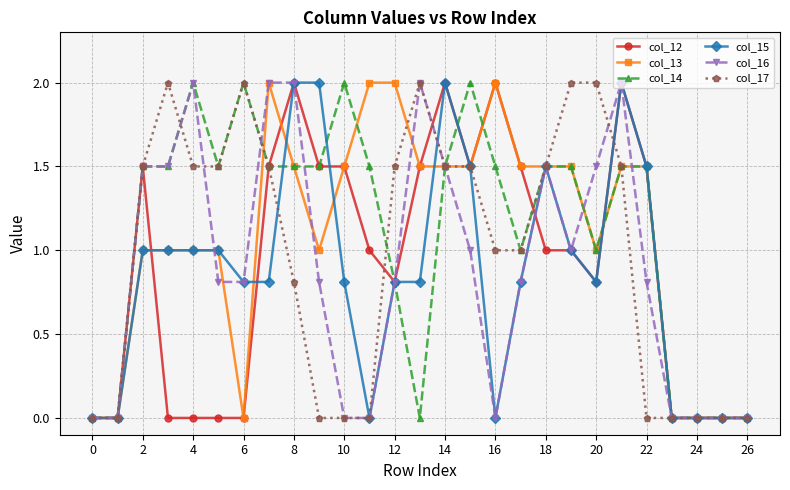

What is the maximum value shown in the chart?

2.0